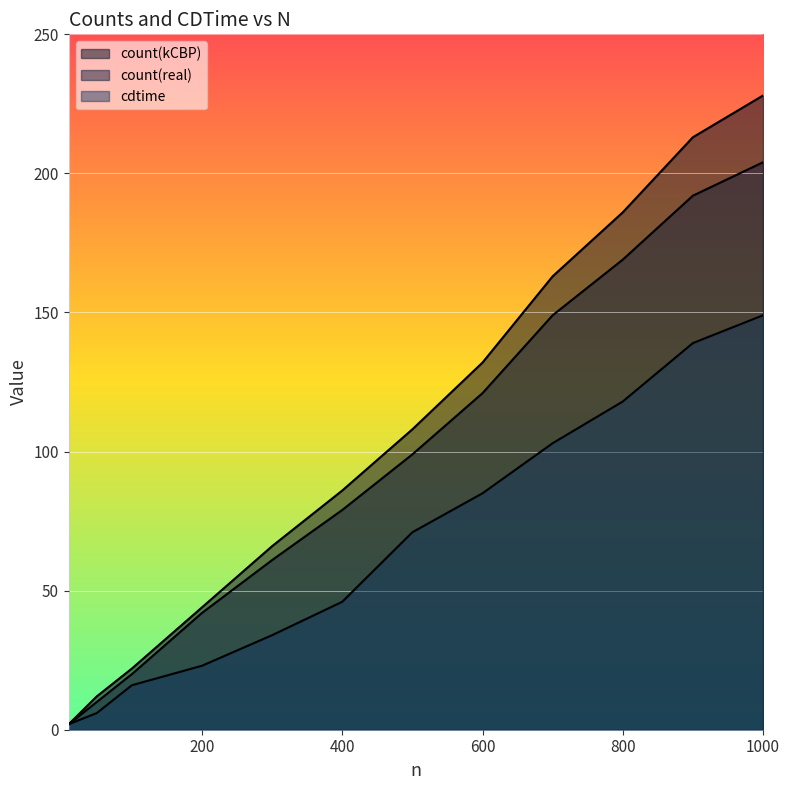

Does the chart display data point markers on the line(s)?

No